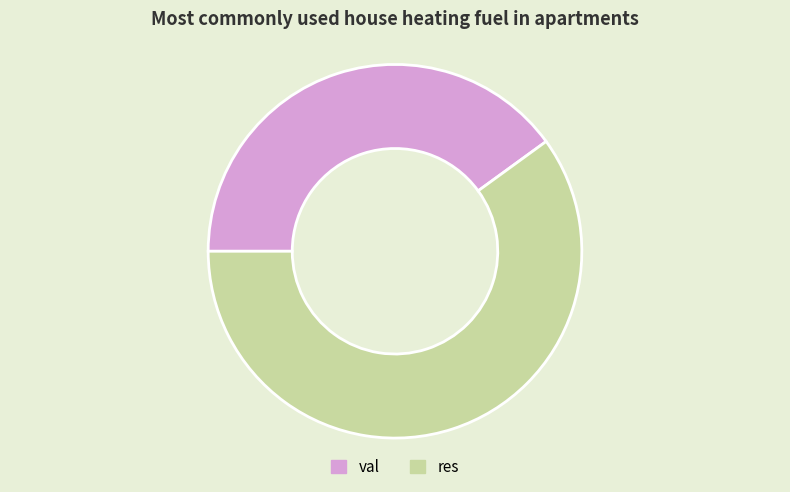

Is there any slice that represents more than half of the pie?

Yes